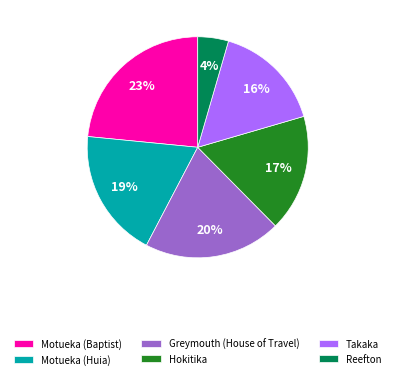

Does Reefton represent more than half of the total?

No